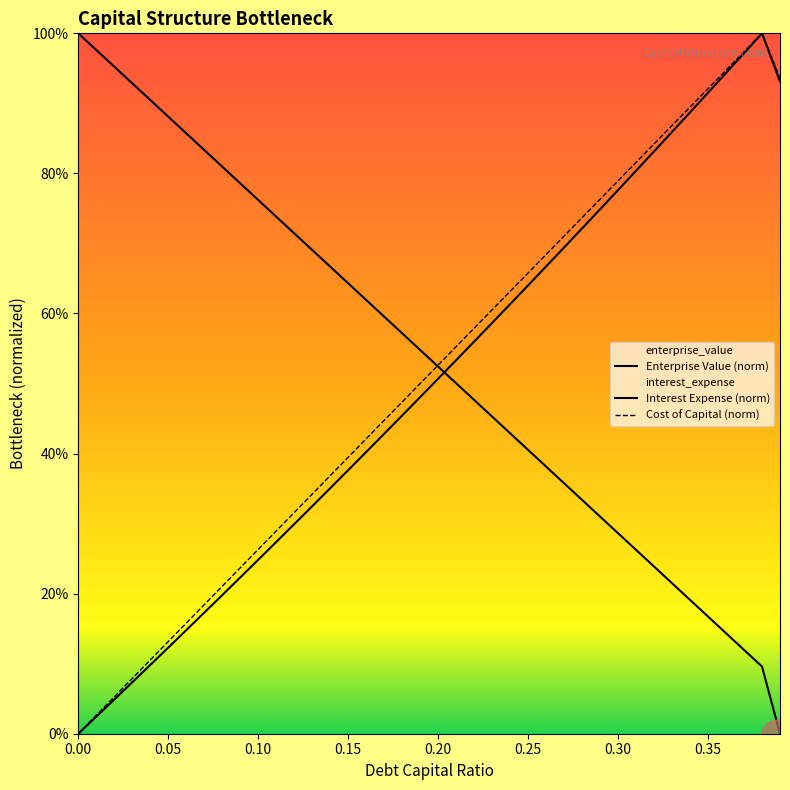

Does the chart display data point markers on the line(s)?

No